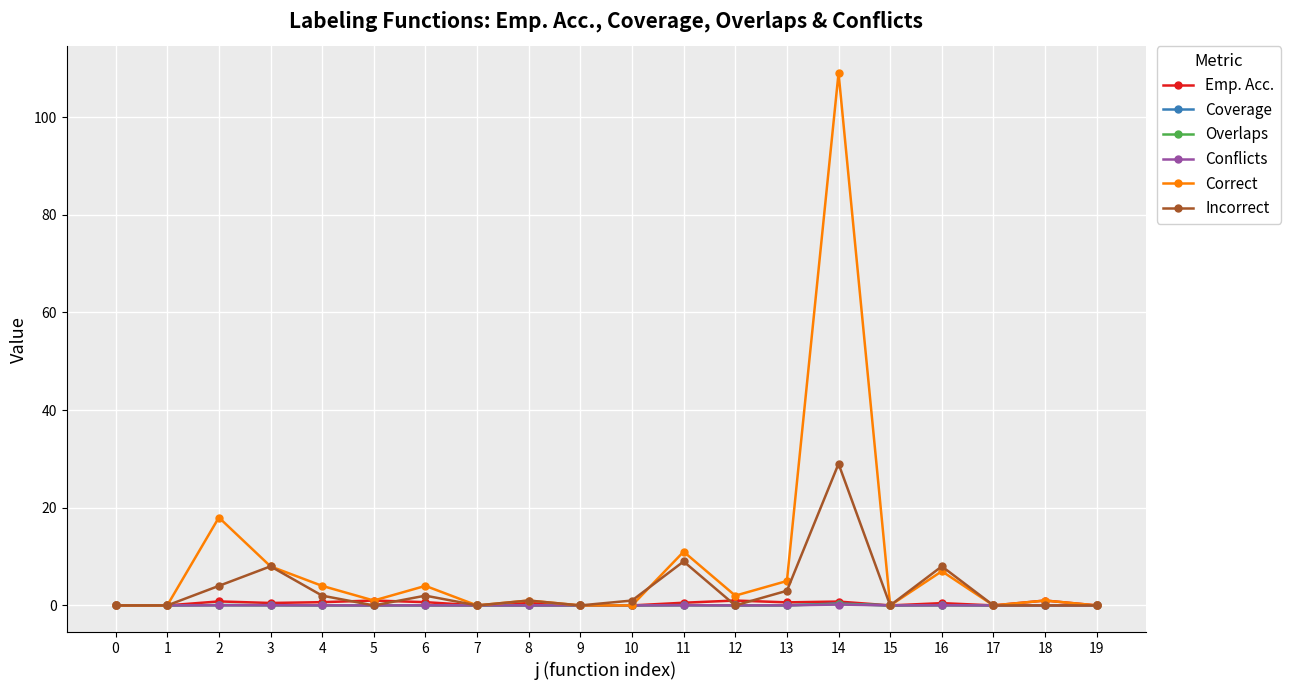

Which series has the largest total across all categories?

Correct